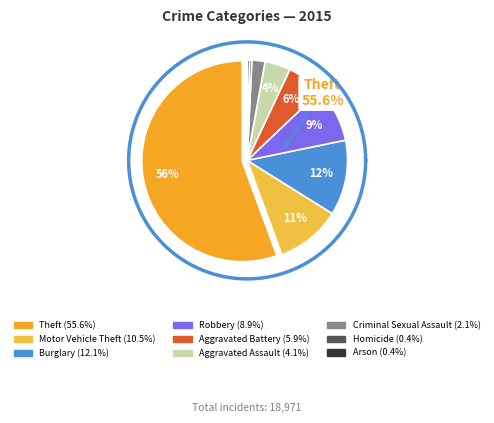

Count the number of slices in the pie.

9